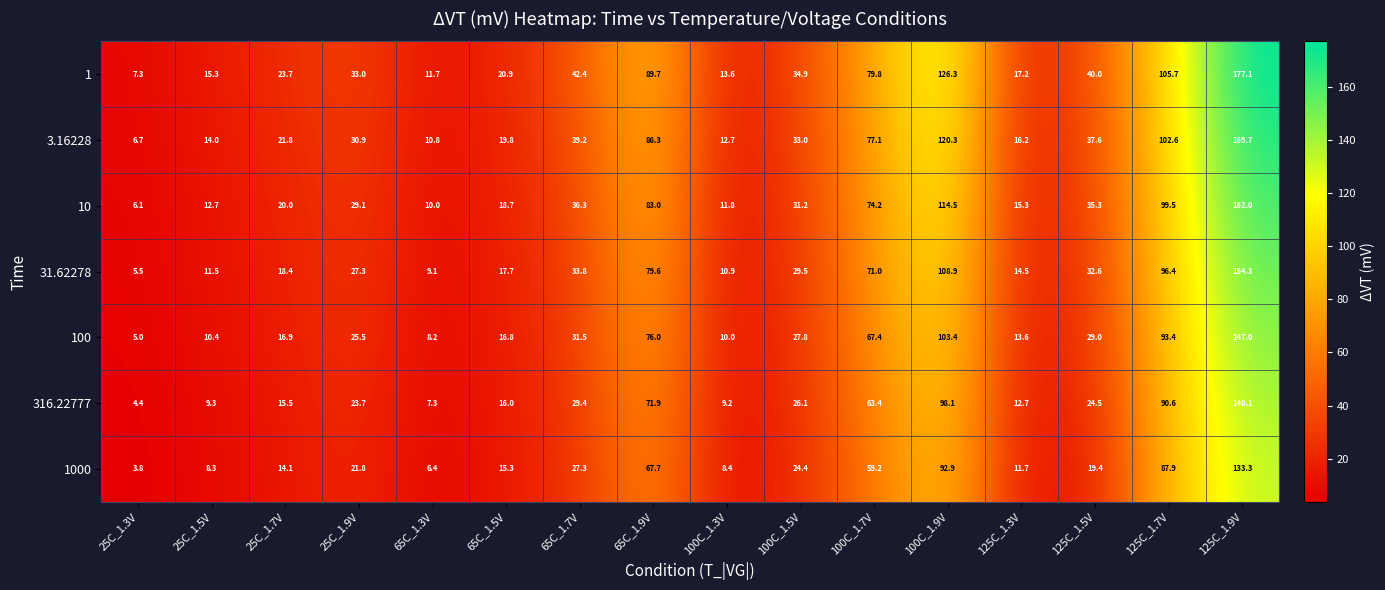

Count the number of data series in this chart.

7